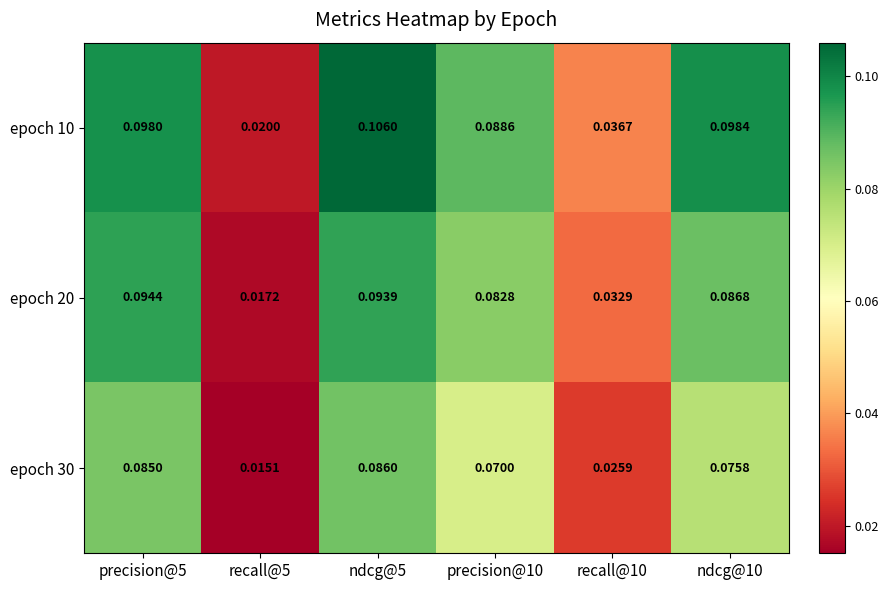

Is the value of epoch 10 at recall@5 greater than the value of epoch 30 at recall@5?

Yes